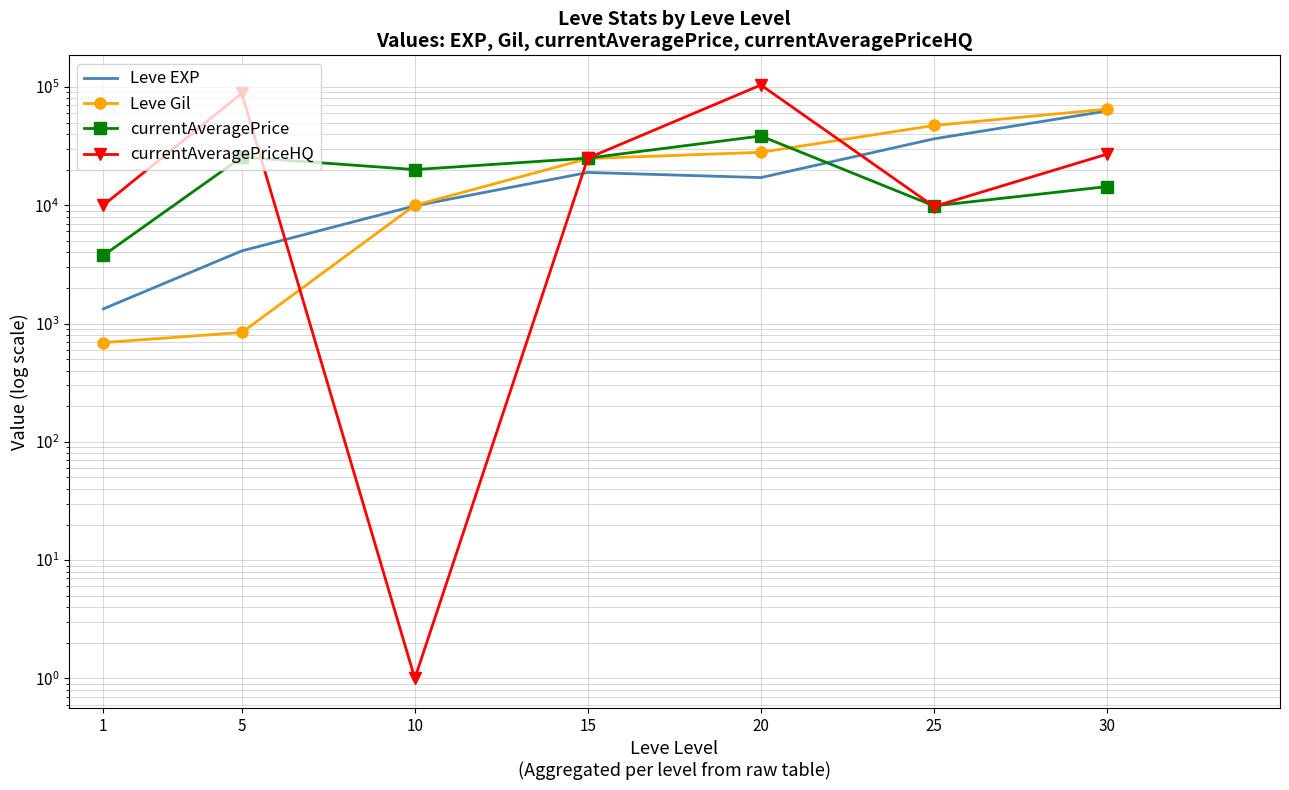

At 20, list the series in order from largest to smallest.

currentAveragePriceHQ, currentAveragePrice, Leve Gil, Leve EXP